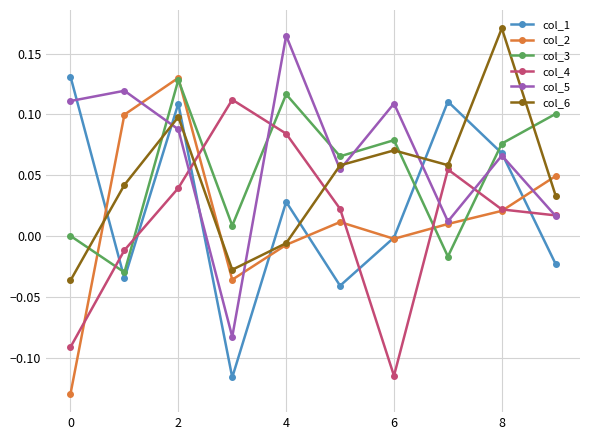

How many times do col_6 and col_1 cross each other?

7